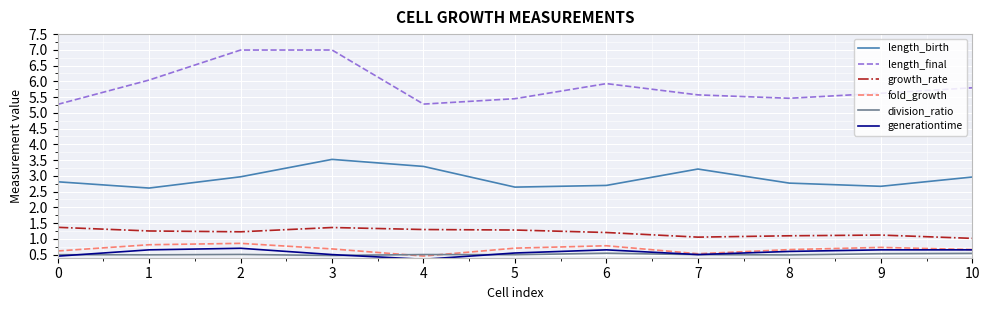

True or false: division_ratio and length_final cross at least once.

False